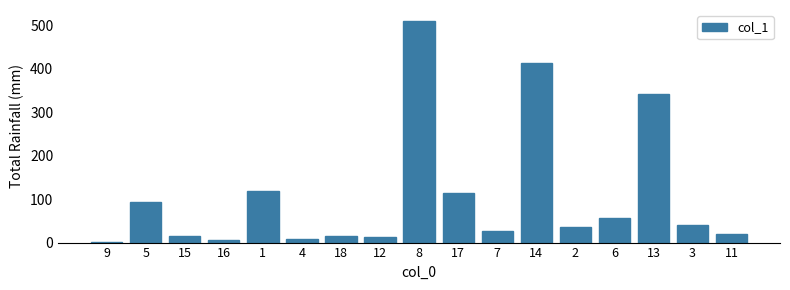

What is the change in value from 18 to 6?

+40.8